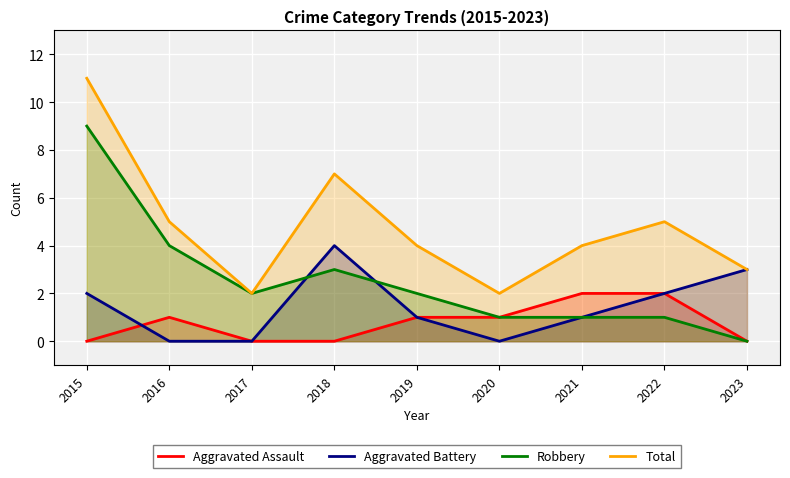

What is the difference between the highest and lowest values at 2018?

7